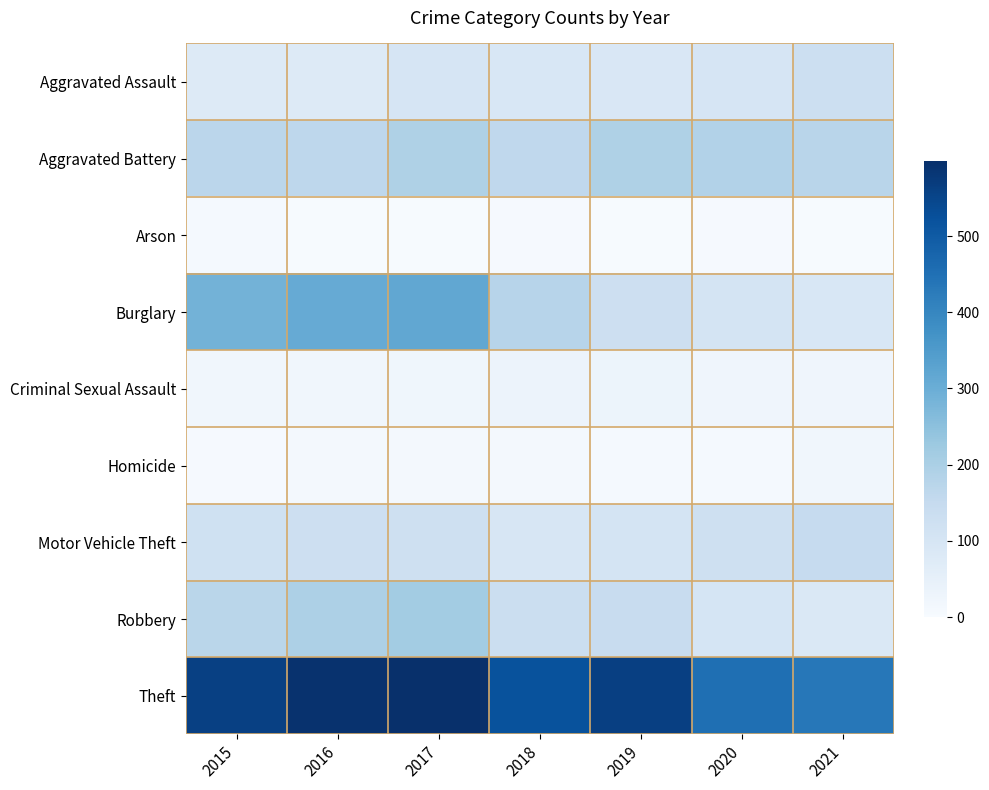

Which series has the largest range (max minus min)?

Burglary